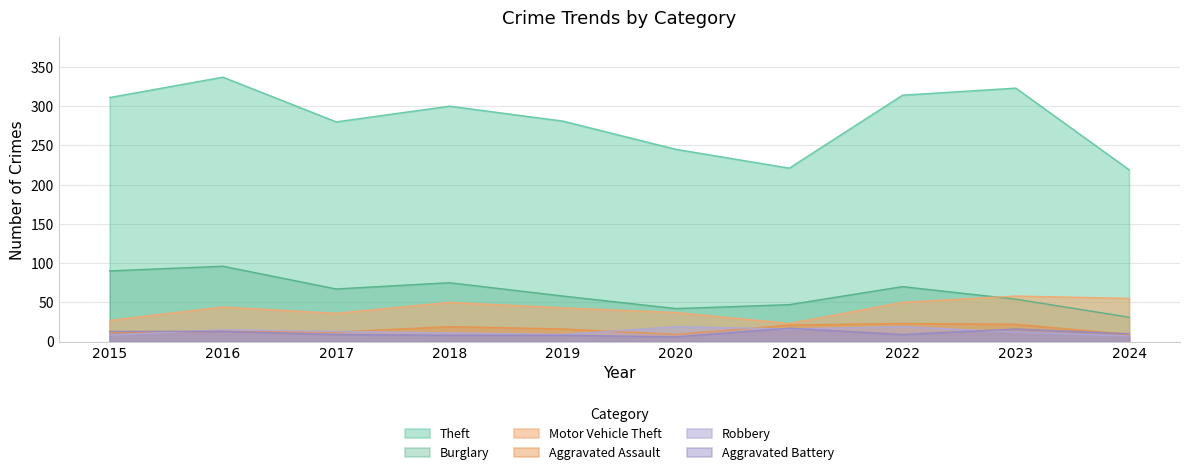

Which series has the largest total across all categories?

Theft